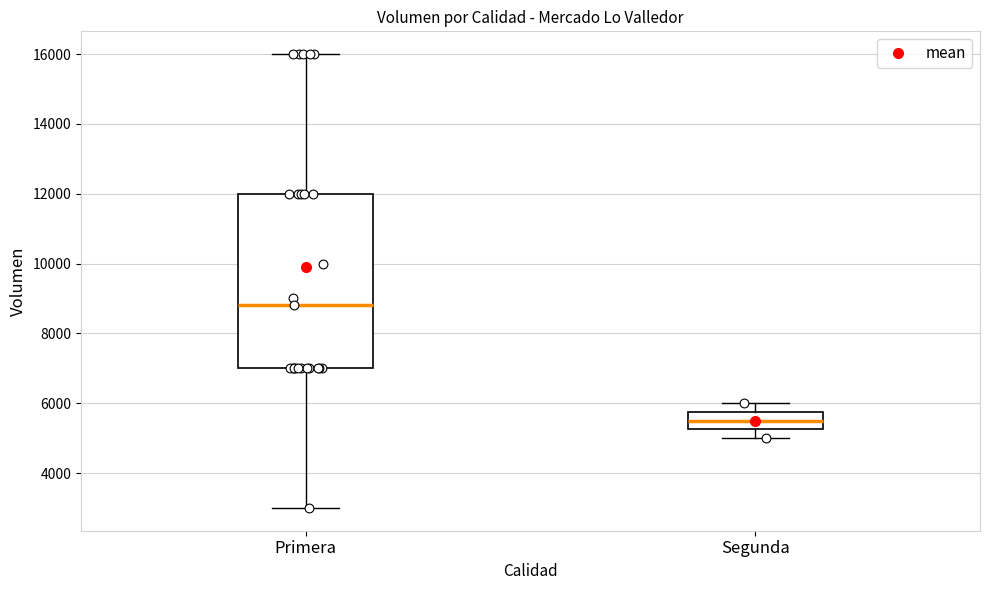

Where is the lower edge of the box for Primera on the y-axis? The values are not printed on the chart, so give them approximately, as read against the axis.

7000